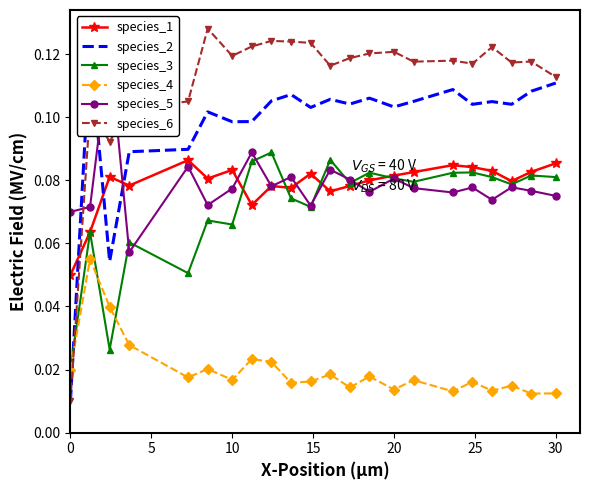

Reading left to right, extract all data points from this chart.

species_1: 0.1	0.1	0.1	0.1	0.1	0.1	0.1	0.1	0.1	0.1	0.1	0.1	0.1	0.1	0.1	0.1	0.1	0.1	0.1	0.1	0.1	0.1
species_2: 0.0	0.1	0.1	0.1	0.1	0.1	0.1	0.1	0.1	0.1	0.1	0.1	0.1	0.1	0.1	0.1	0.1	0.1	0.1	0.1	0.1	0.1
species_3: 0.0	0.1	0.0	0.1	0.1	0.1	0.1	0.1	0.1	0.1	0.1	0.1	0.1	0.1	0.1	0.1	0.1	0.1	0.1	0.1	0.1	0.1
species_4: 0.0	0.1	0.0	0.0	0.0	0.0	0.0	0.0	0.0	0.0	0.0	0.0	0.0	0.0	0.0	0.0	0.0	0.0	0.0	0.0	0.0	0.0
species_5: 0.1	0.1	0.1	0.1	0.1	0.1	0.1	0.1	0.1	0.1	0.1	0.1	0.1	0.1	0.1	0.1	0.1	0.1	0.1	0.1	0.1	0.1
species_6: 0.0	0.1	0.1	0.1	0.1	0.1	0.1	0.1	0.1	0.1	0.1	0.1	0.1	0.1	0.1	0.1	0.1	0.1	0.1	0.1	0.1	0.1